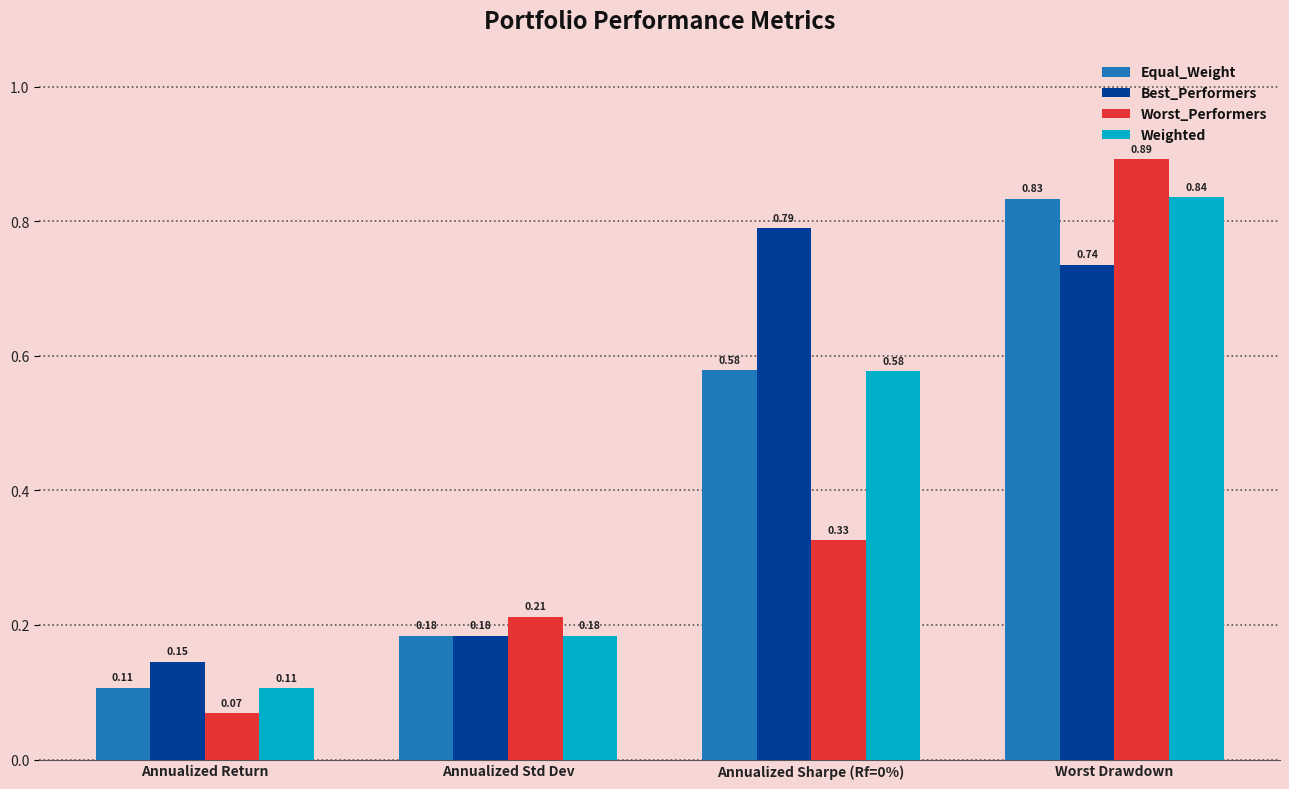

Which series changed the most between Annualized Return and Annualized Sharpe (Rf=0%)?

Best_Performers